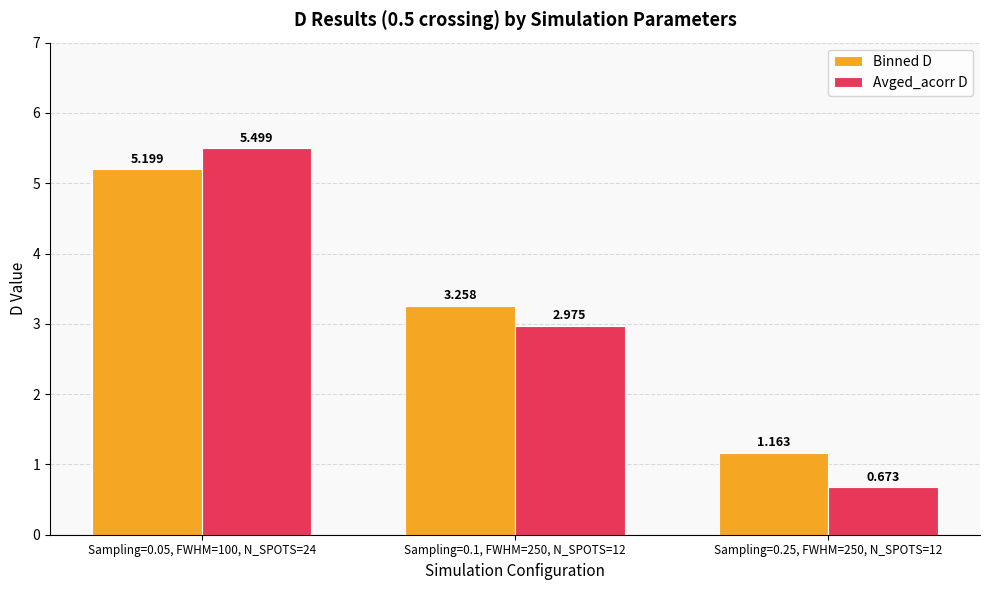

Rank the categories by Binned D value from lowest to highest.

Sampling=0.25, FWHM=250, N_SPOTS=12, Sampling=0.1, FWHM=250, N_SPOTS=12, Sampling=0.05, FWHM=100, N_SPOTS=24